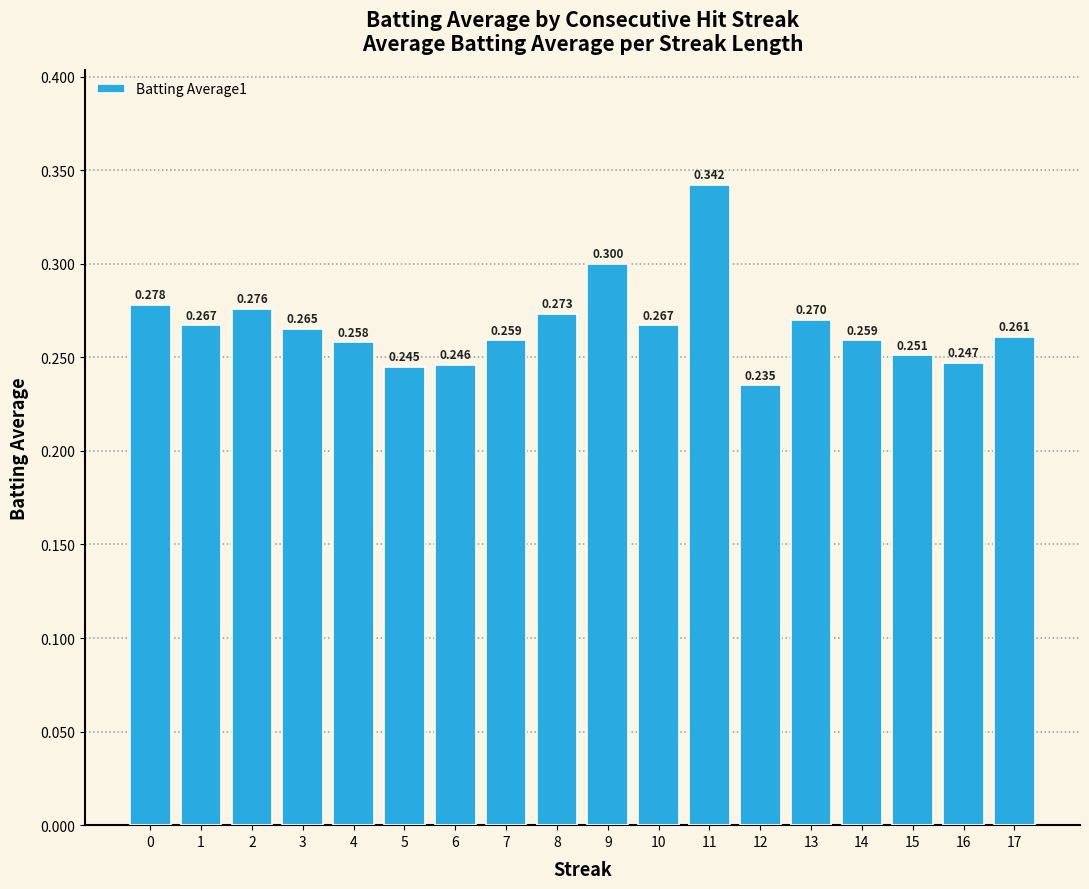

How many values are between 0 and 1?

18